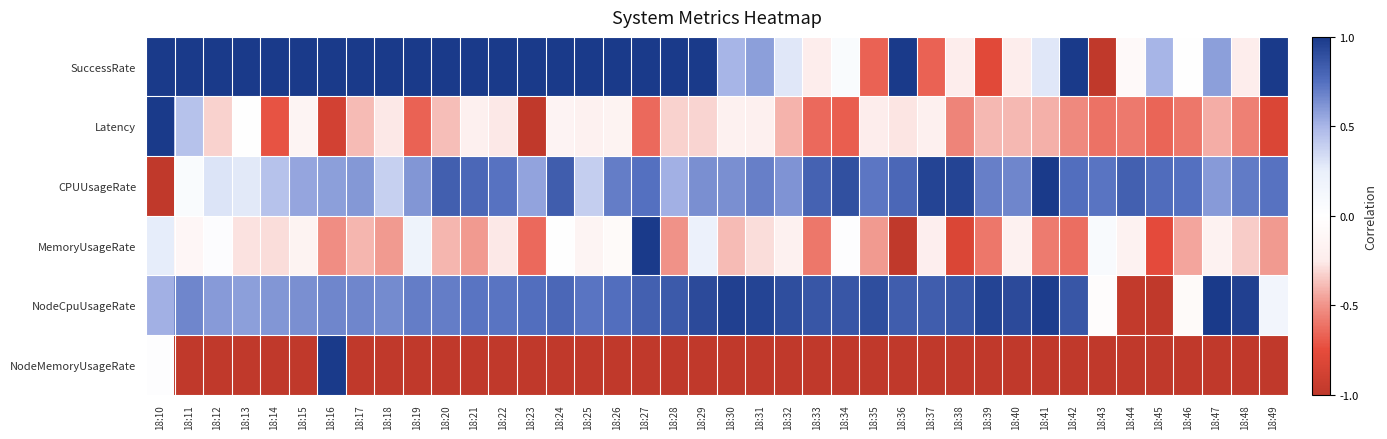

What is the difference between the highest and lowest values at 18:24?

2.0